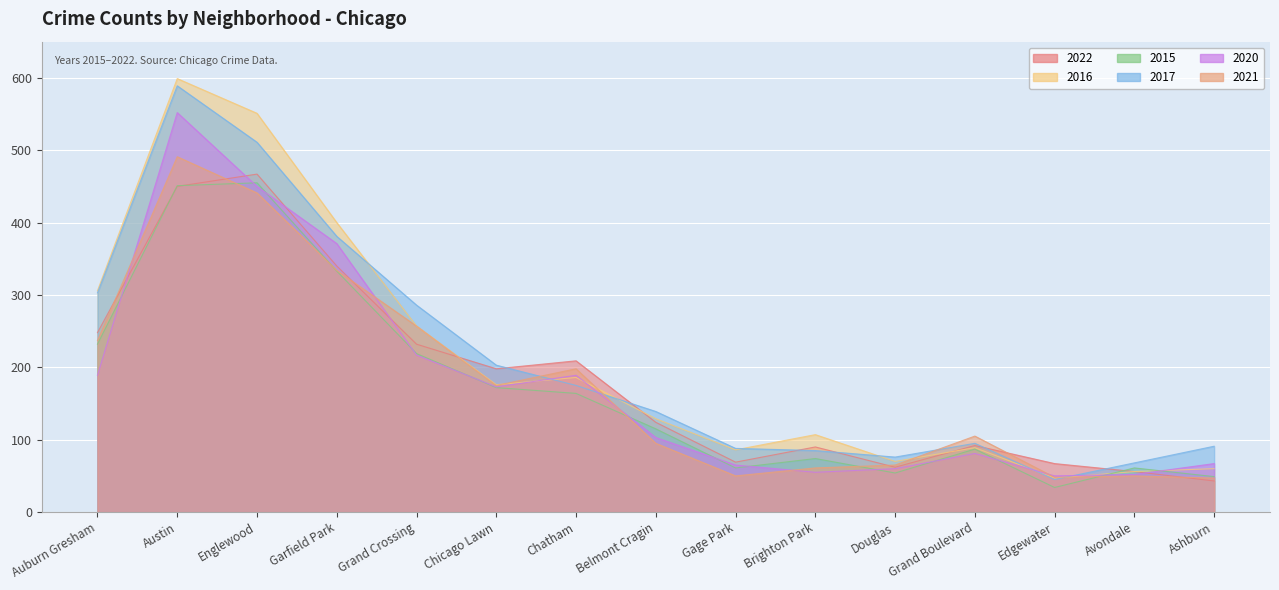

What is the minimum value shown in the chart?

34